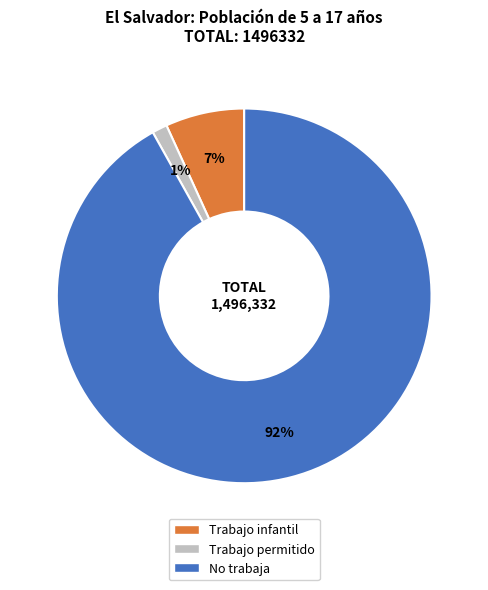

Count the number of slices in the pie.

3